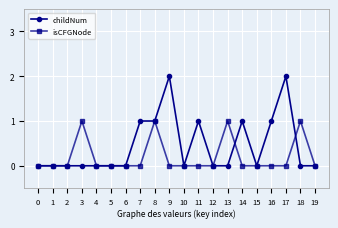

How many lines are shown in the chart?

2